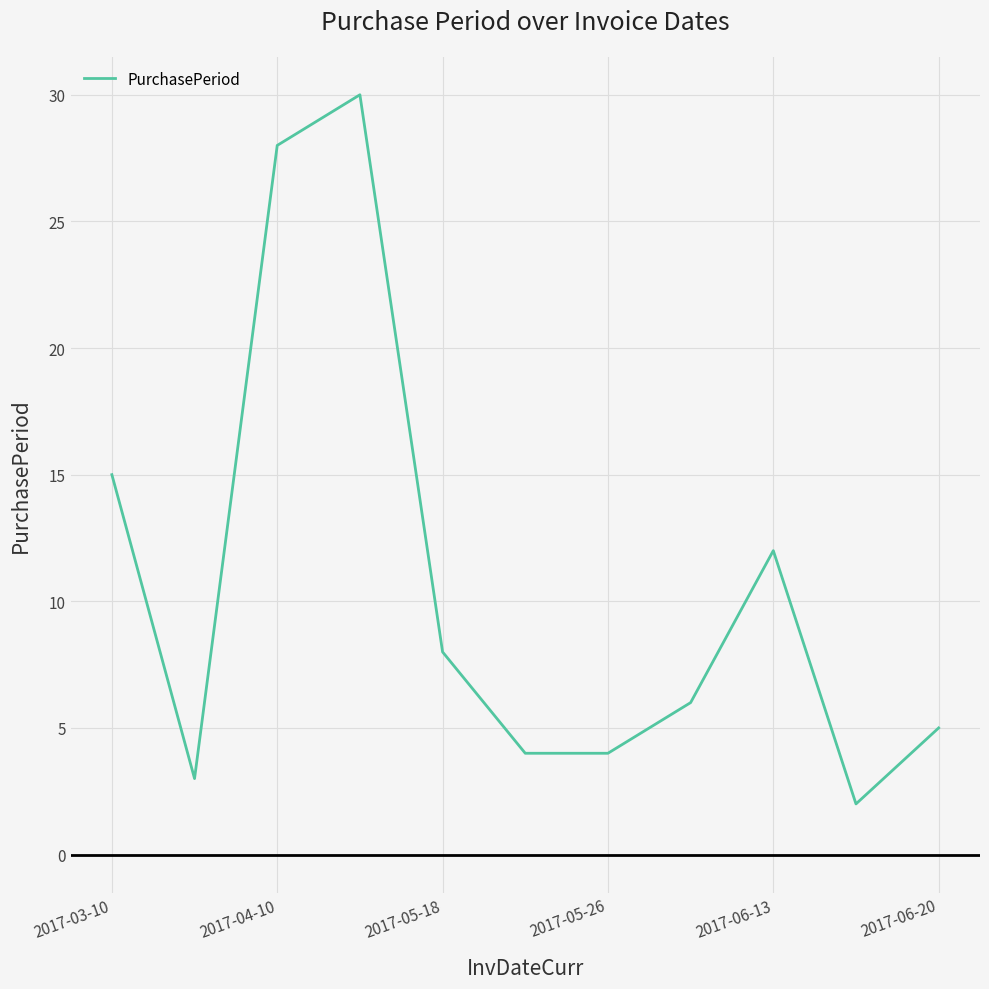

What is the greatest value displayed?

30